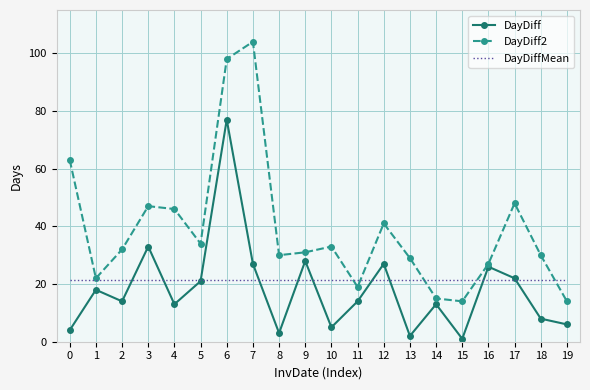

List the series in order of their overall mean, highest first.

DayDiff2, DayDiffMean, DayDiff